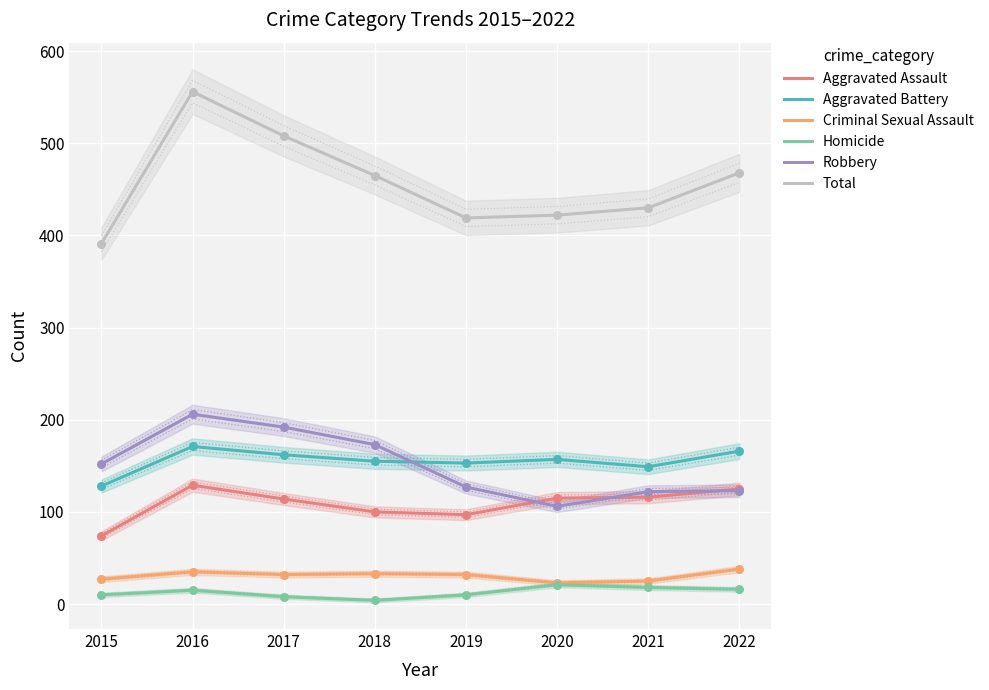

At how many categories does at least one series exceed 106?

8